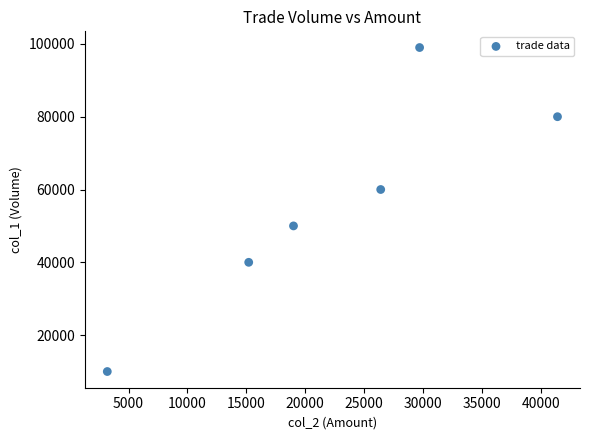

What Y value in the scatter plot is closest to 54500?

50000